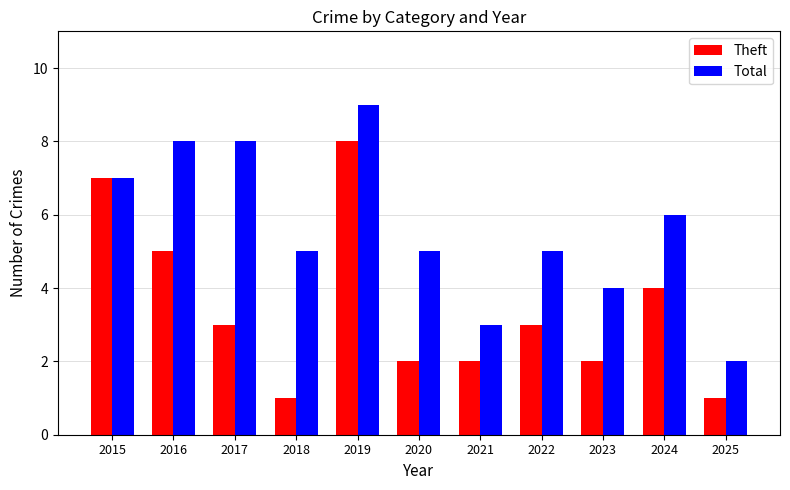

What is the approximate value of Theft at 2017?

3